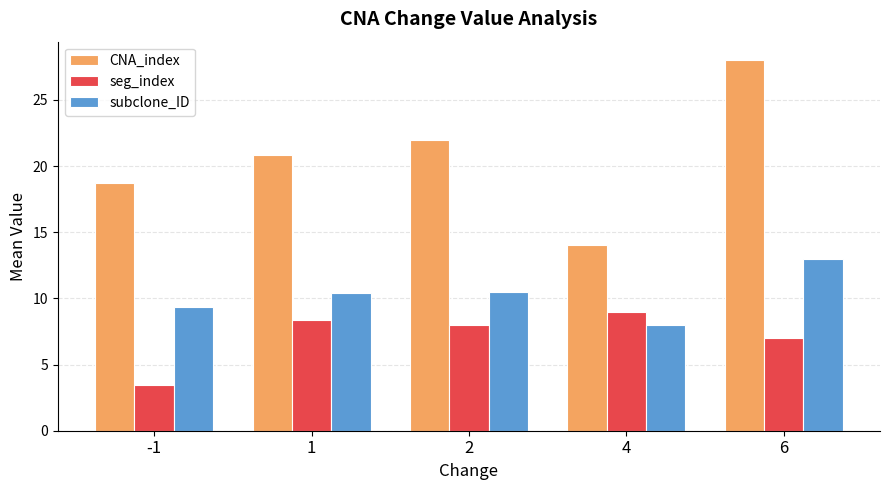

What is the value of the seg_index bar at the 5th from the left?

7.0